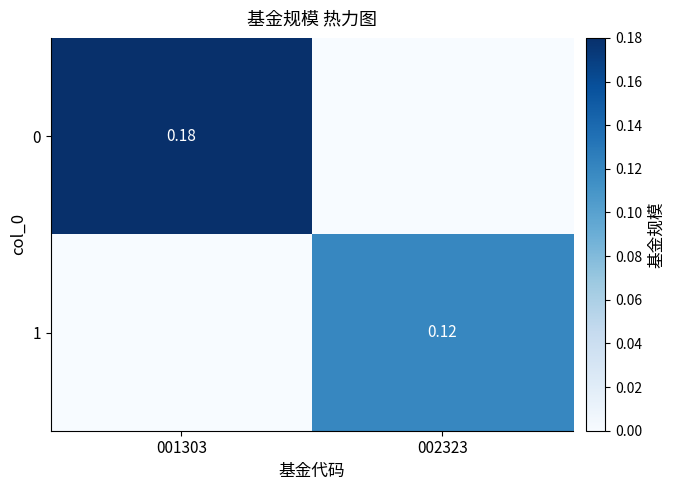

Is the value of 1 at 002323 greater than the value of 0 at 001303?

No